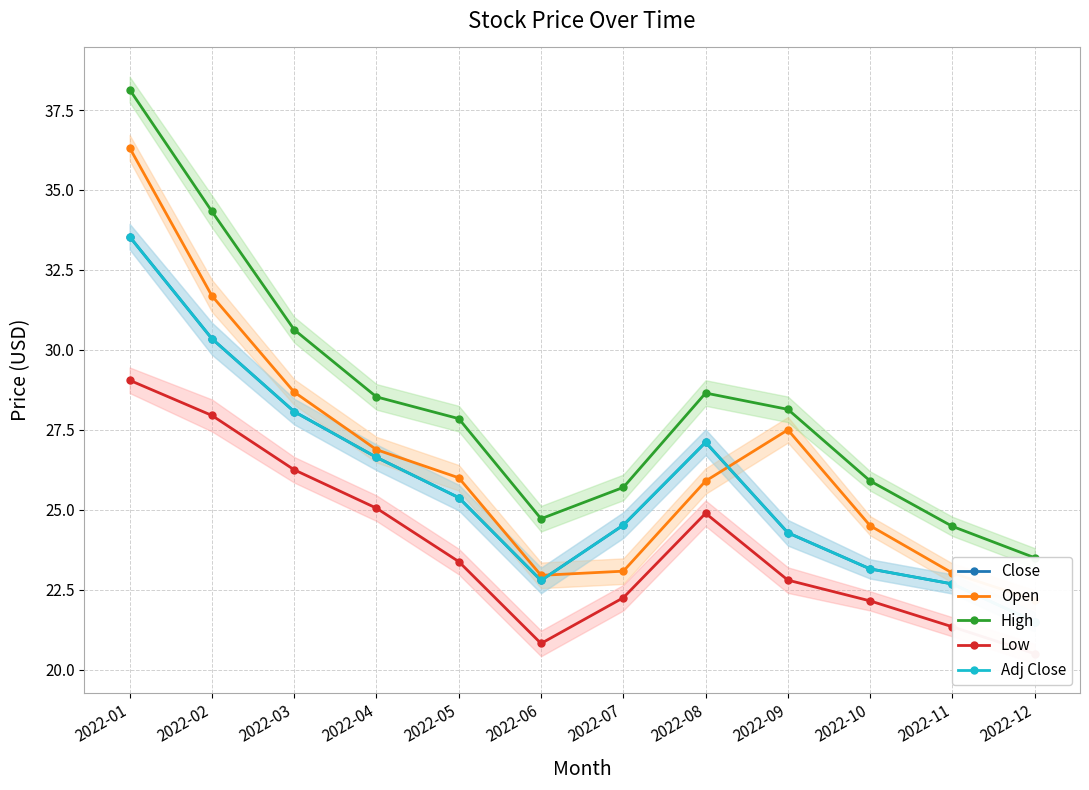

Which series has the largest total across all categories?

High